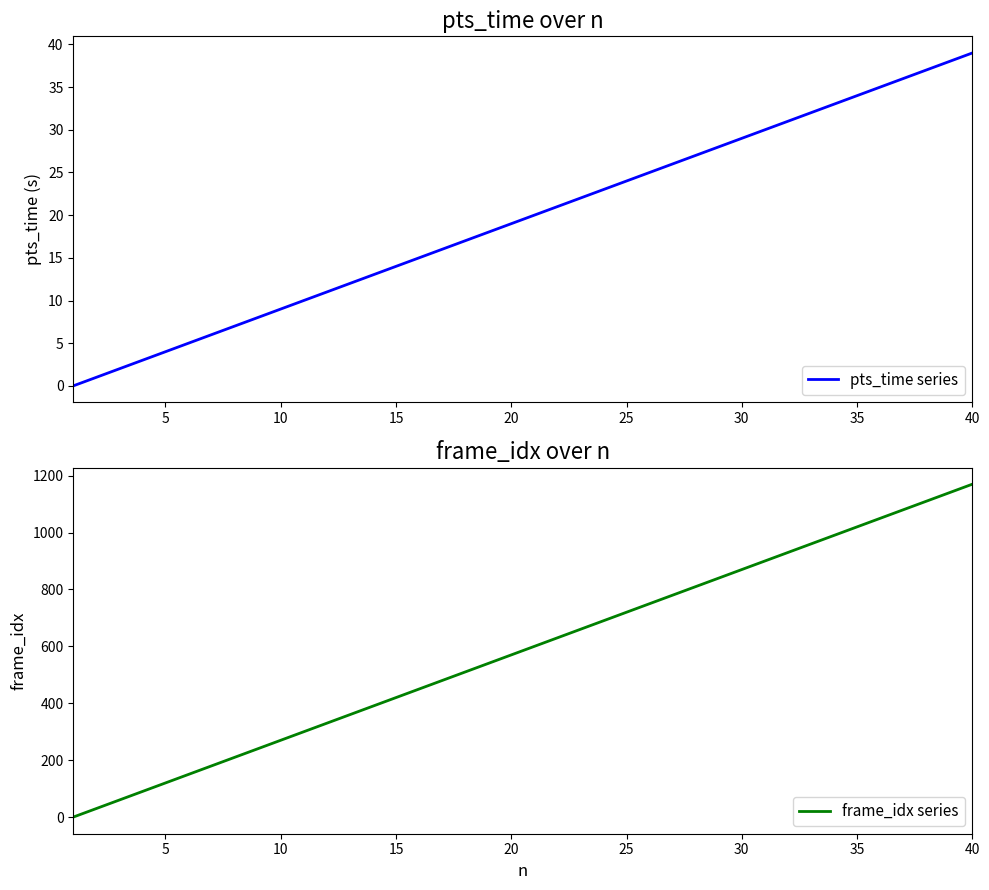

How many lines are shown in the chart?

2